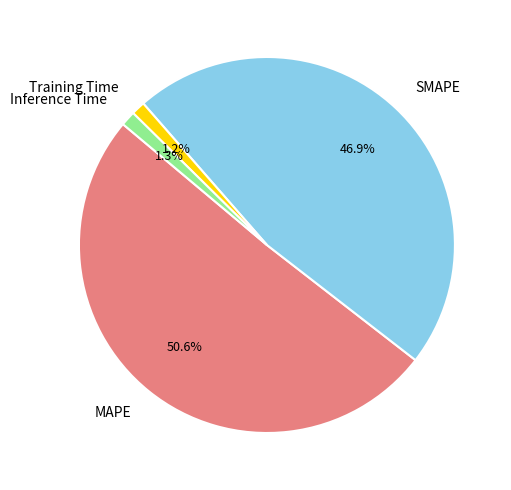

Is it true that Training Time is 11% of the pie?

False